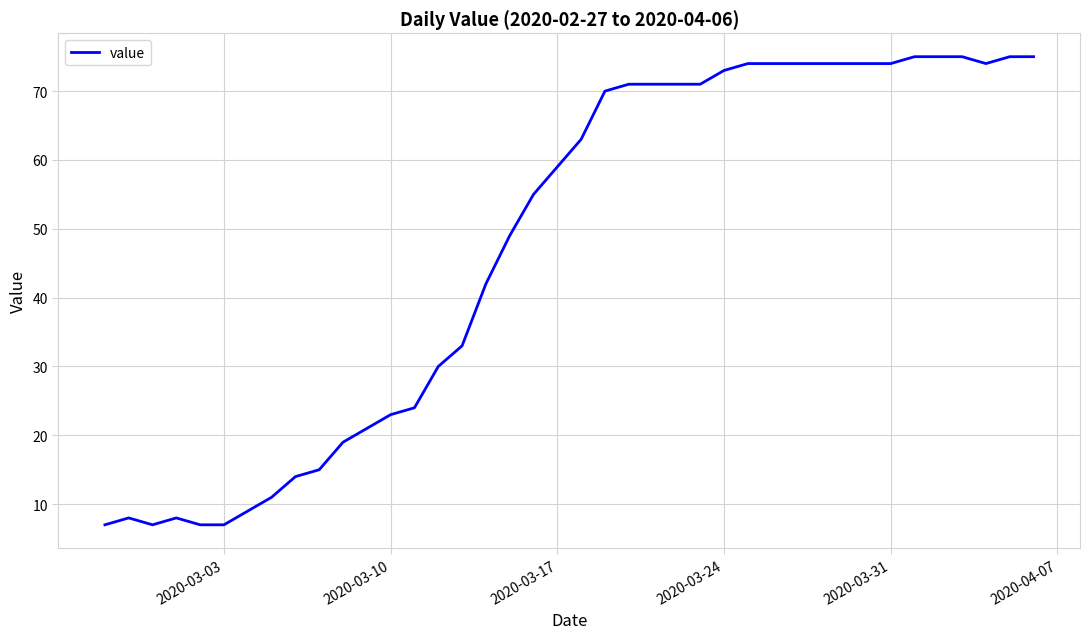

What is the minimum value shown in the chart?

7